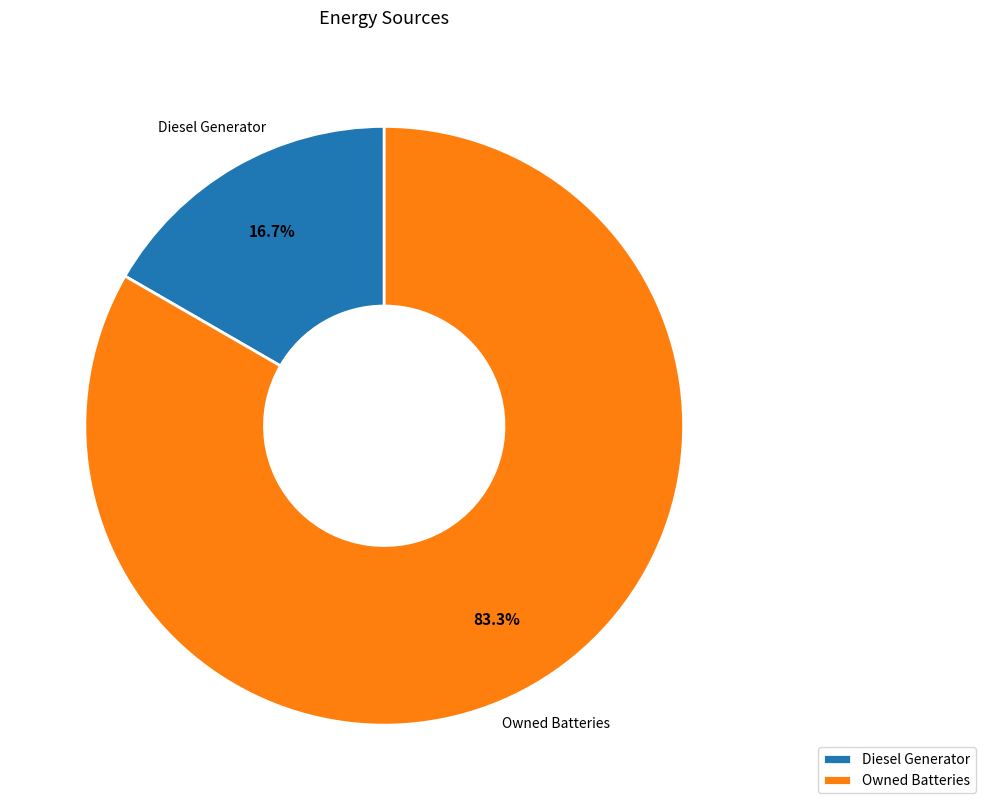

Rank the categories by value from lowest to highest.

Diesel Generator, Owned Batteries